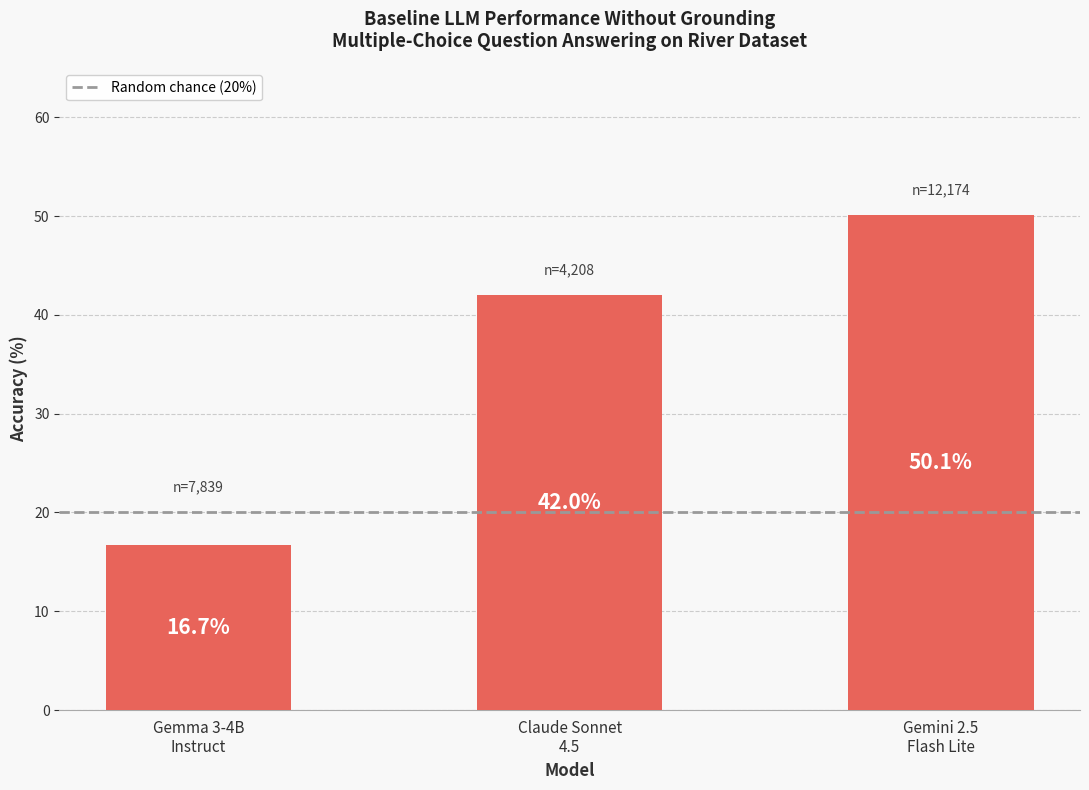

Reading right to left, extract all data points from this chart.

Gemini 2.5
Flash Lite=50.1	Claude Sonnet
4.5=42.0	Gemma 3-4B
Instruct=16.7